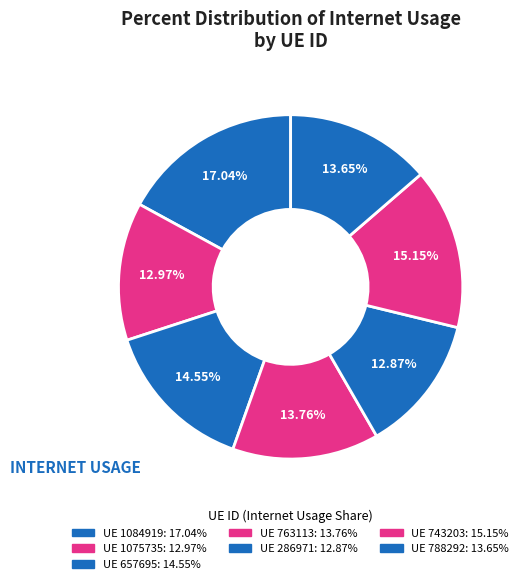

How many segments does this pie chart have?

7